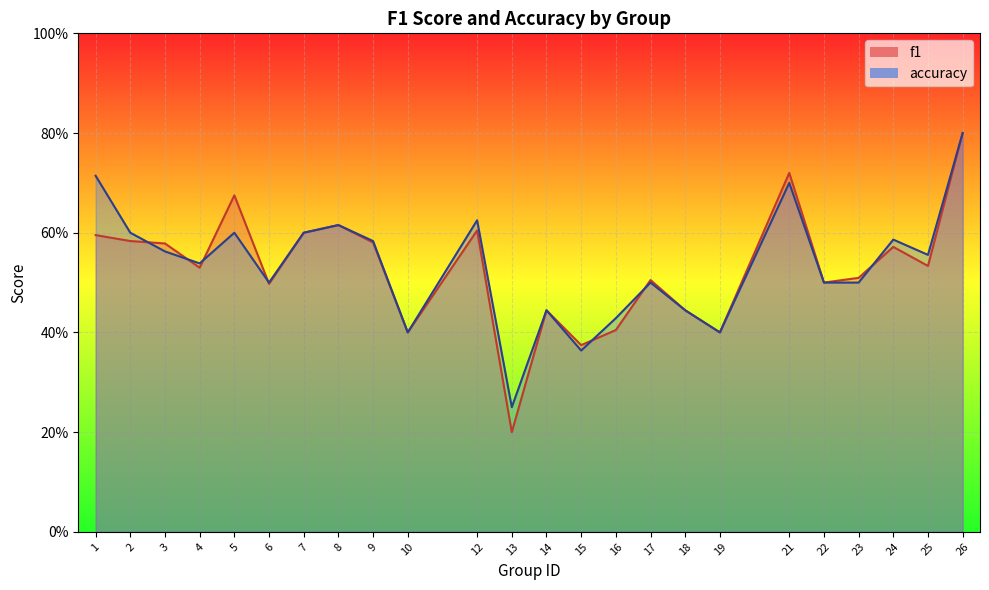

What is the sum of the f1 values at 2 and 26?

1.4